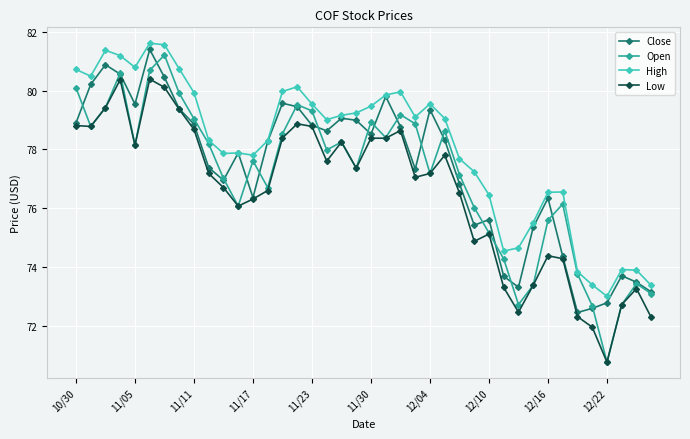

What is the minimum value for Close?

72.5